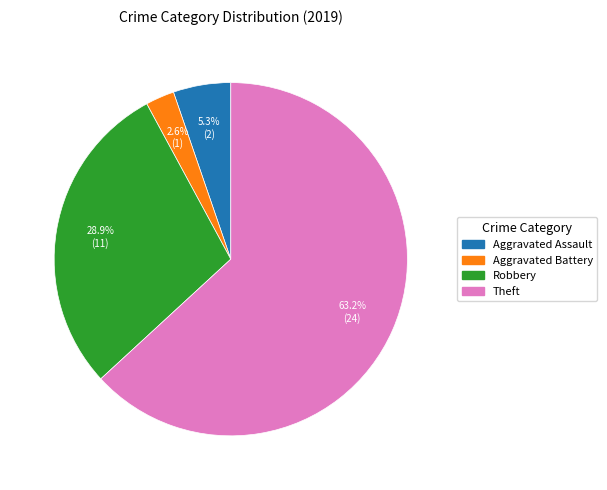

How many segments does this pie chart have?

4